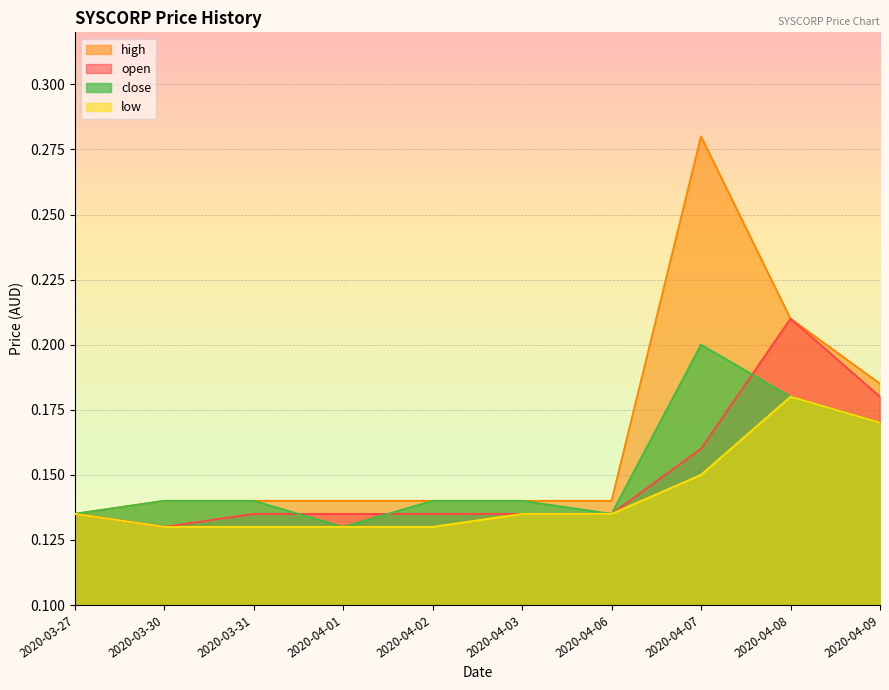

Which has a higher value, 2020-03-31 or 2020-04-09?

2020-04-09